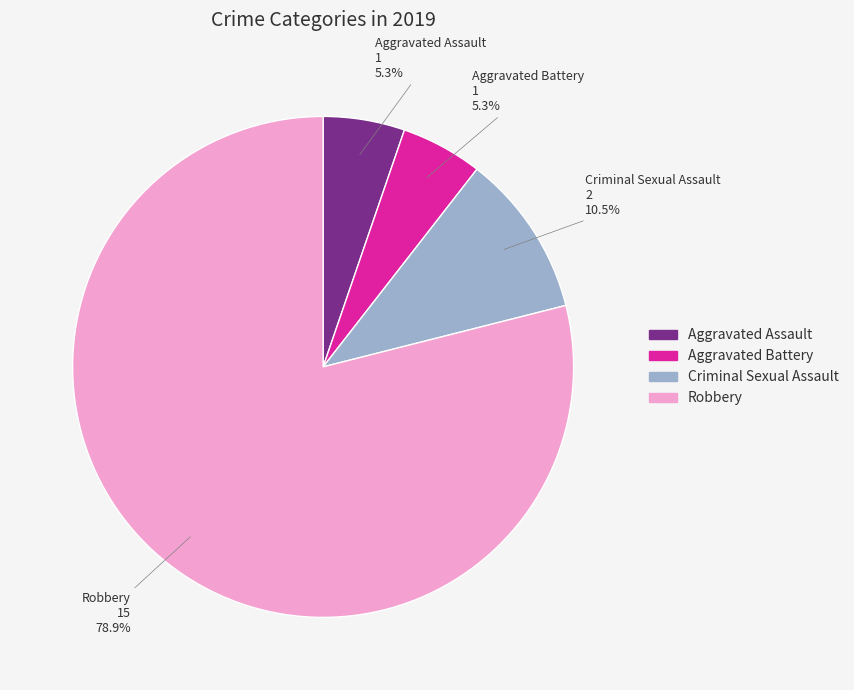

What portion of the pie excludes Criminal Sexual Assault?

89.5%